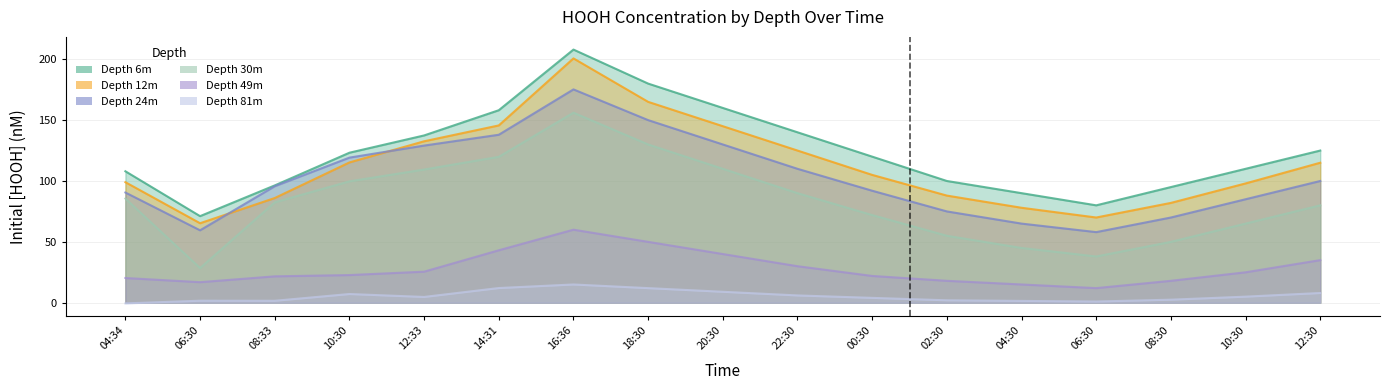

In Depth 6m, how many points are higher than both neighbors (excluding endpoints)?

1